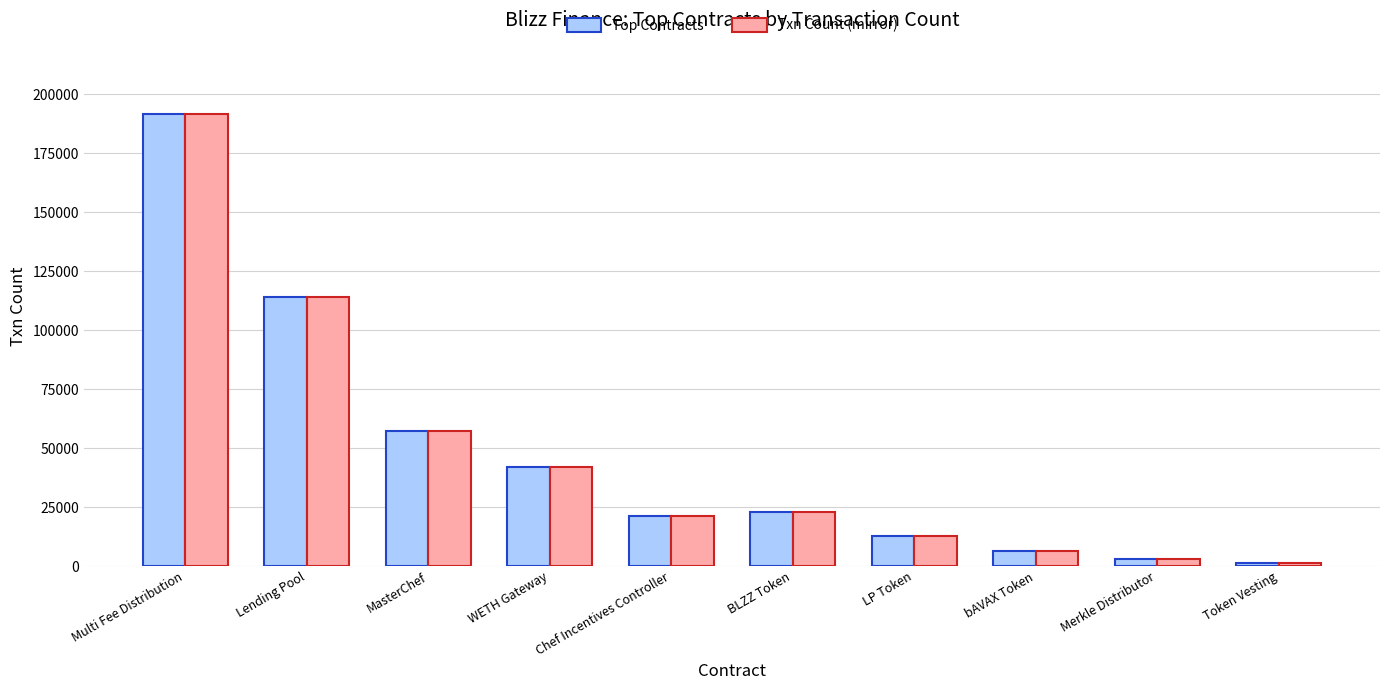

Reading right to left, list all the values displayed in this chart.

Top Contracts: Token Vesting=1247	Merkle Distributor=2841	bAVAX Token=6508	LP Token=12640	BLZZ Token=22791	Chef Incentives Controller=21164	WETH Gateway=41831	MasterChef=57024	Lending Pool=114019	Multi Fee Distribution=191367
Txn Count (mirror): Token Vesting=1247	Merkle Distributor=2841	bAVAX Token=6508	LP Token=12640	BLZZ Token=22791	Chef Incentives Controller=21164	WETH Gateway=41831	MasterChef=57024	Lending Pool=114019	Multi Fee Distribution=191367